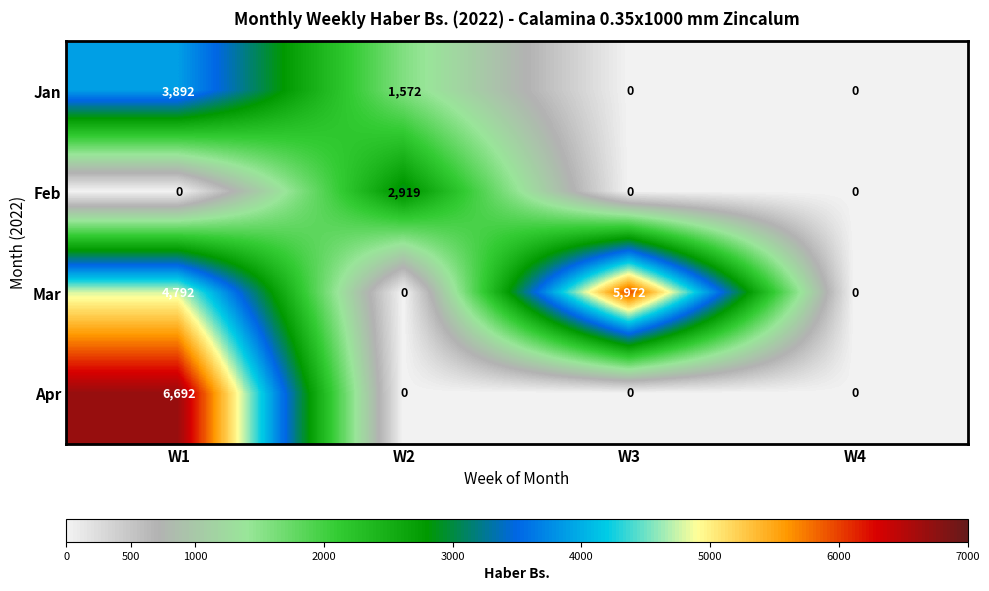

Reading left to right, what are all the values shown in this chart?

Jan: 3892	1572	0	0
Feb: 0	2919	0	0
Mar: 4792	0	5972	0
Apr: 6692	0	0	0